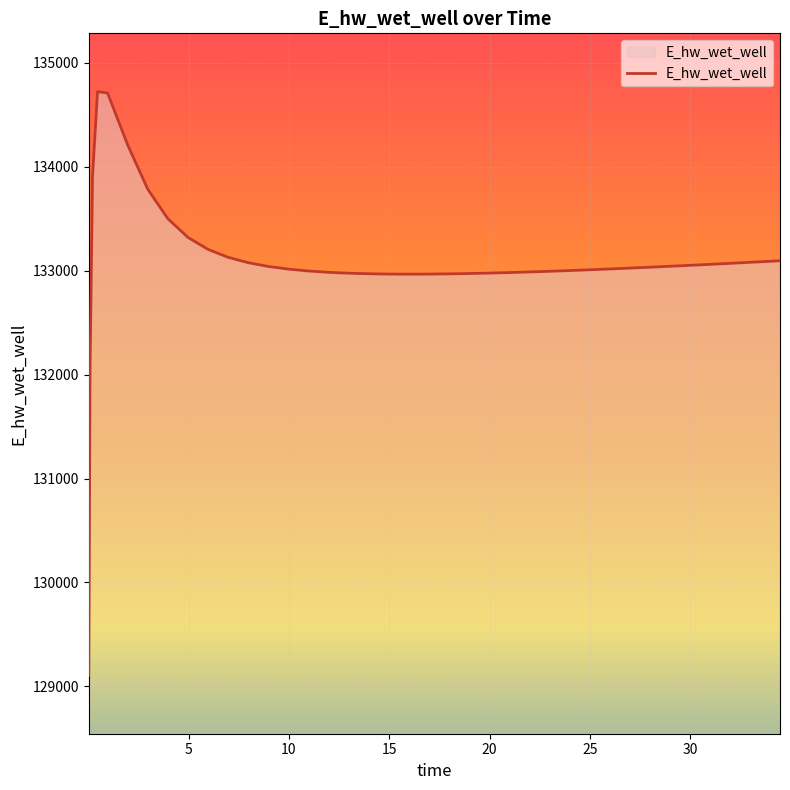

What is the maximum value shown in the chart?

134723.7